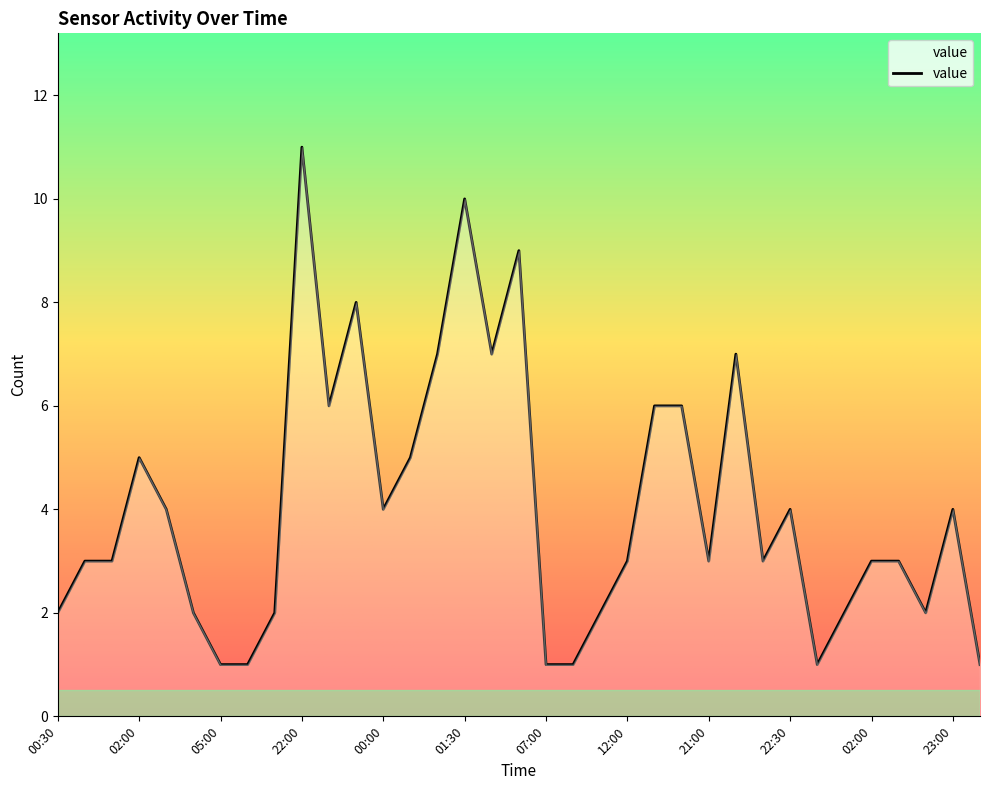

What is the greatest value displayed?

11